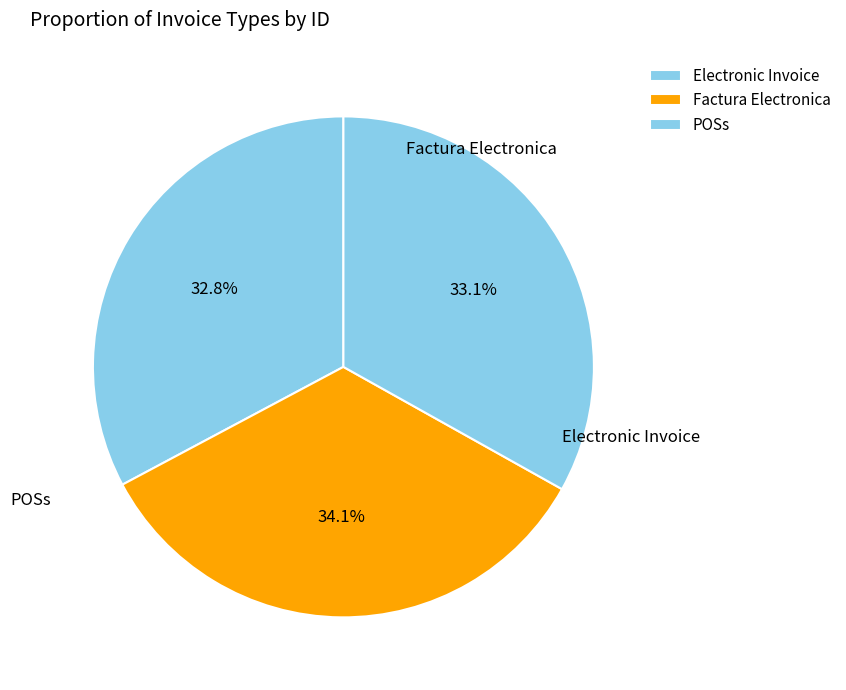

Which category has the smallest portion of the pie?

Electronic Invoice